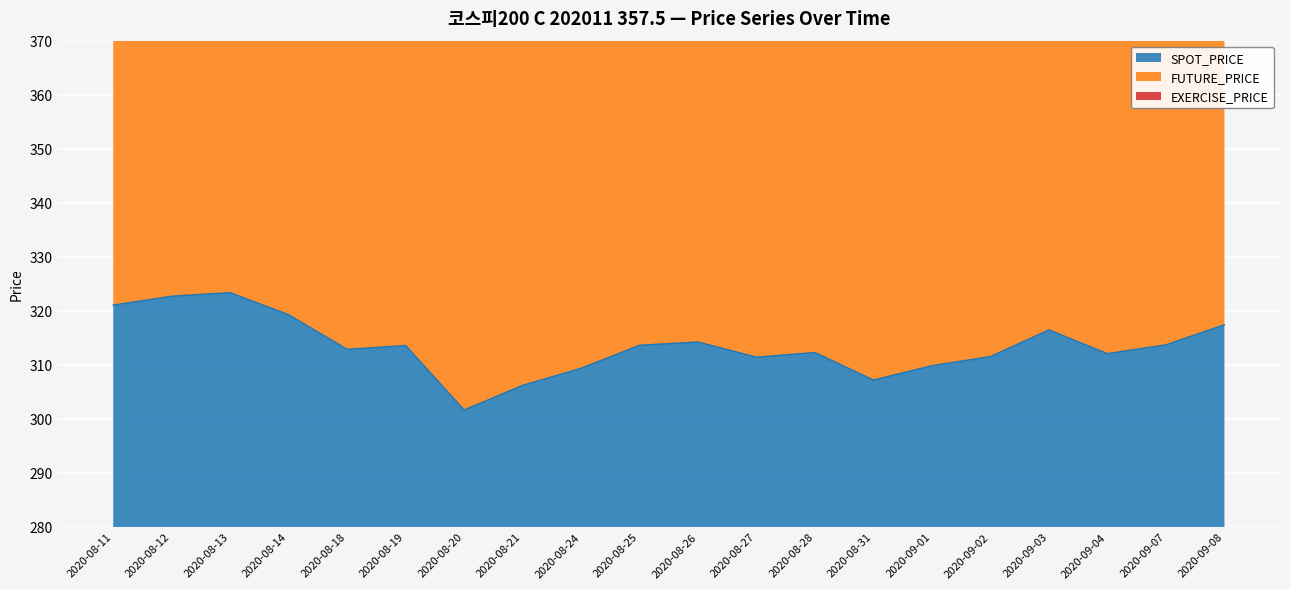

Between 2020-08-27 and 2020-08-31, which is larger?

2020-08-27